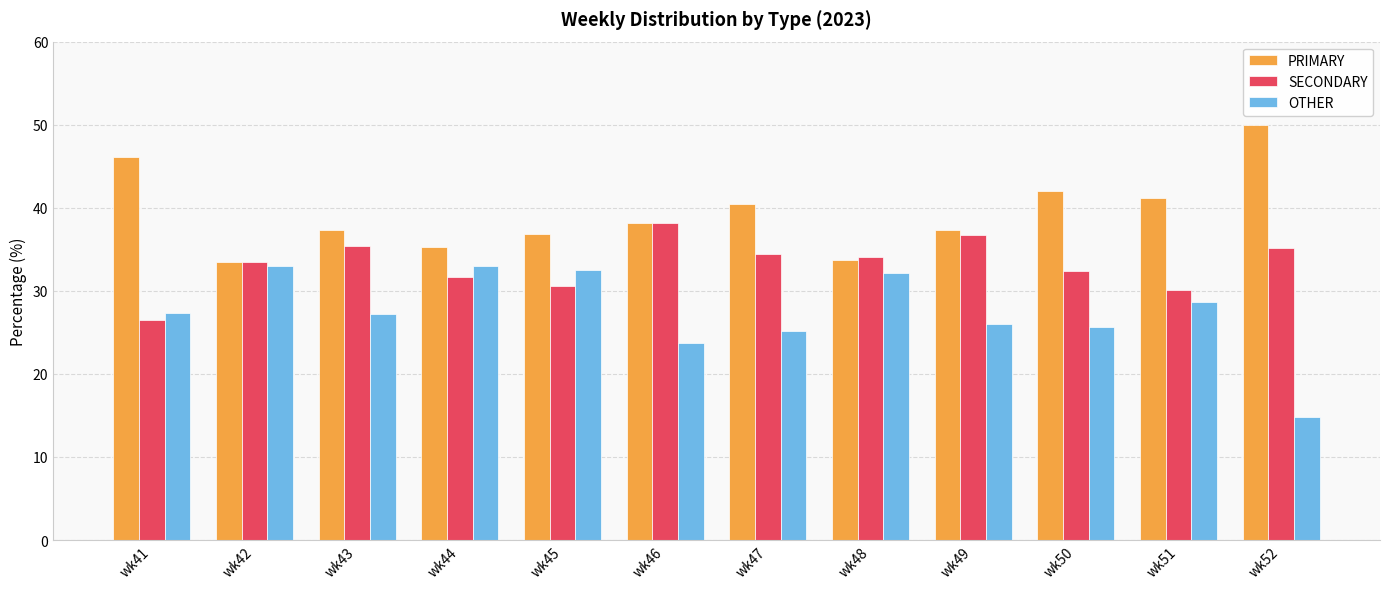

What is the total value across all series at wk44?

100.0